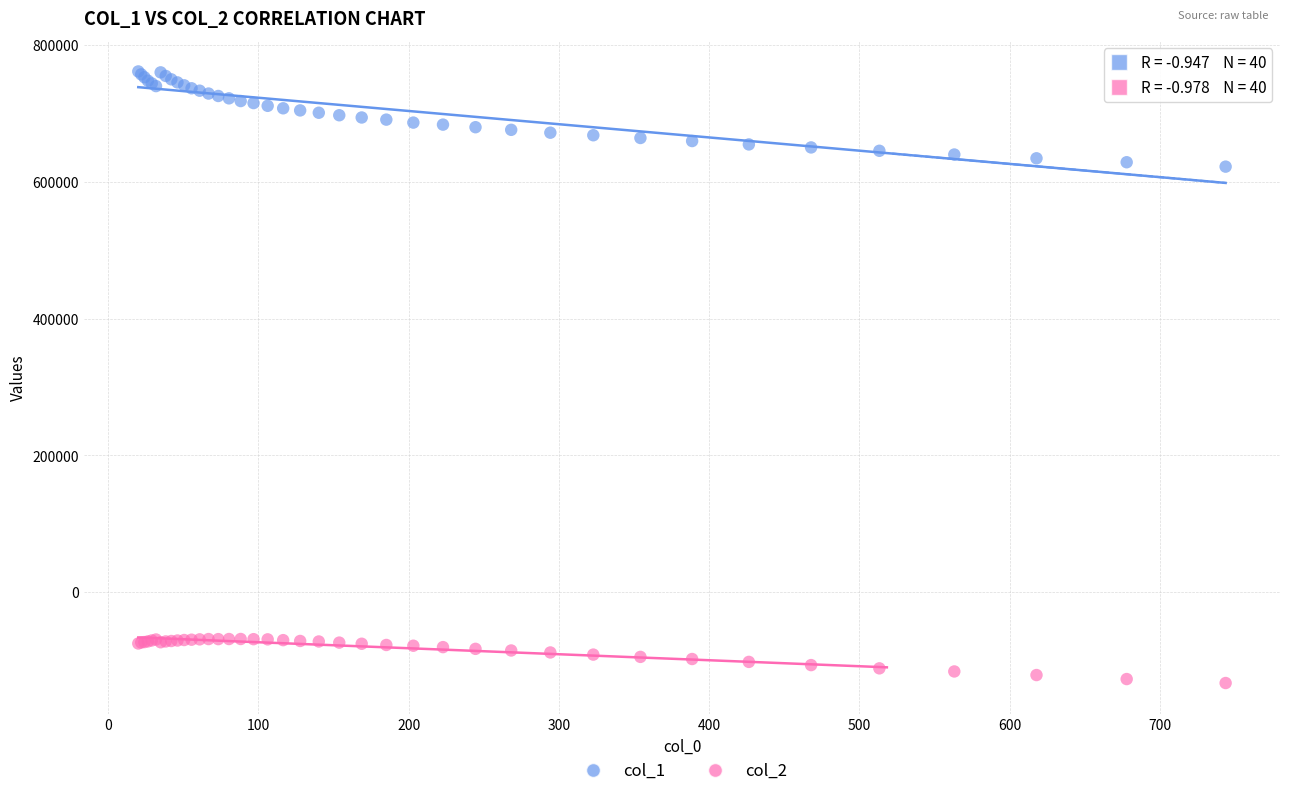

Which series contains the lowest Y value?

col_2